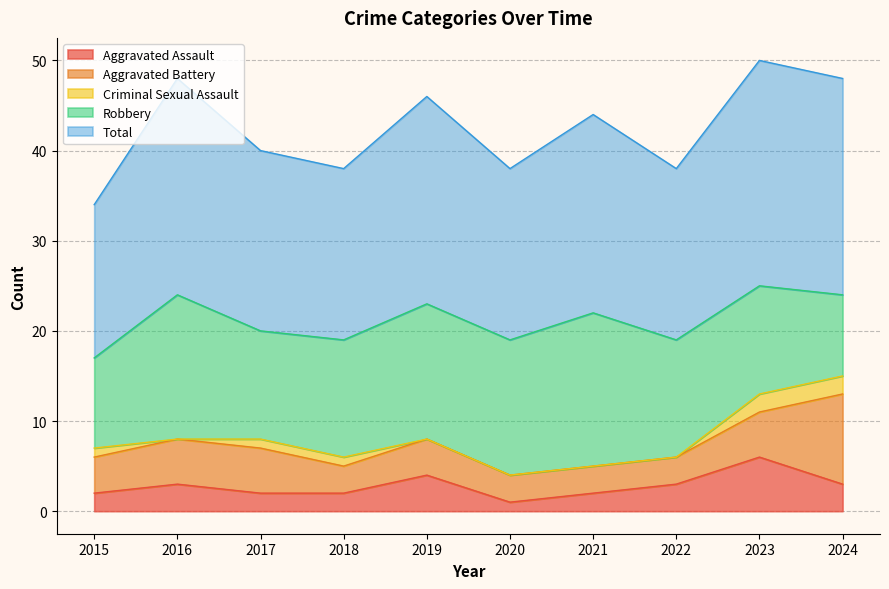

How many values in the Aggravated Assault series exceed 3?

2